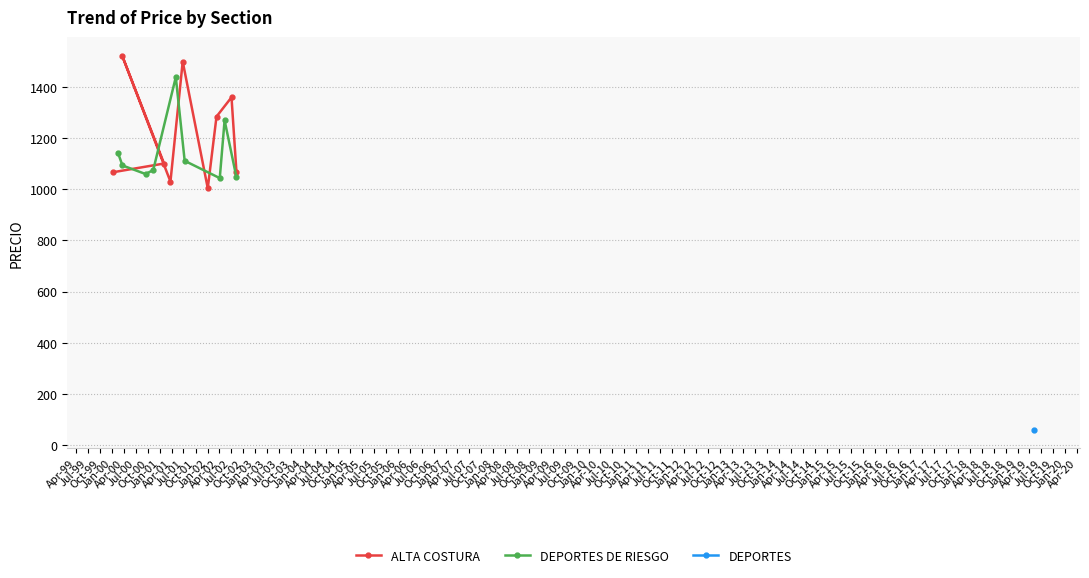

What is the difference between the maximum and second lowest values in the ALTA COSTURA series?

492.5